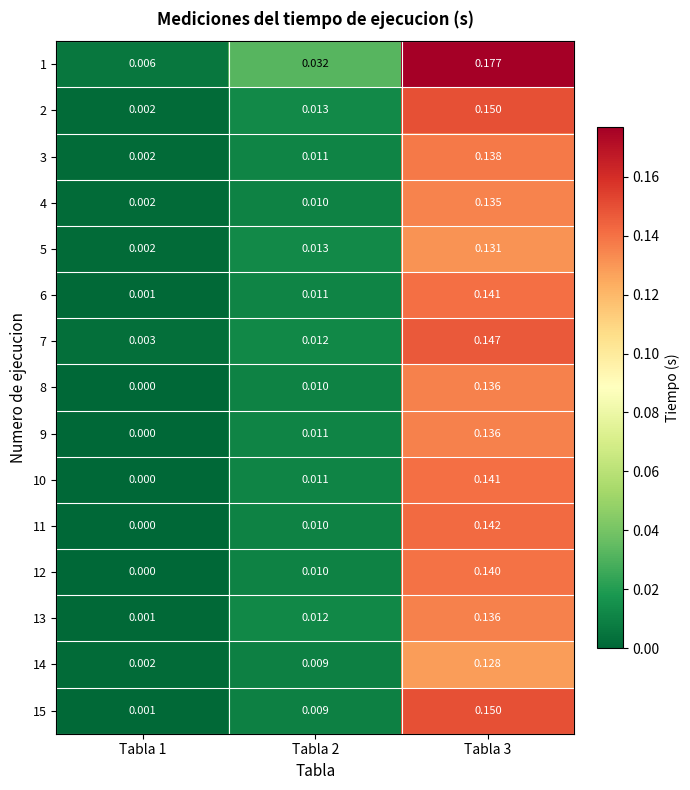

Is the value of 6 at Tabla 3 greater than the value of 1 at Tabla 2?

Yes